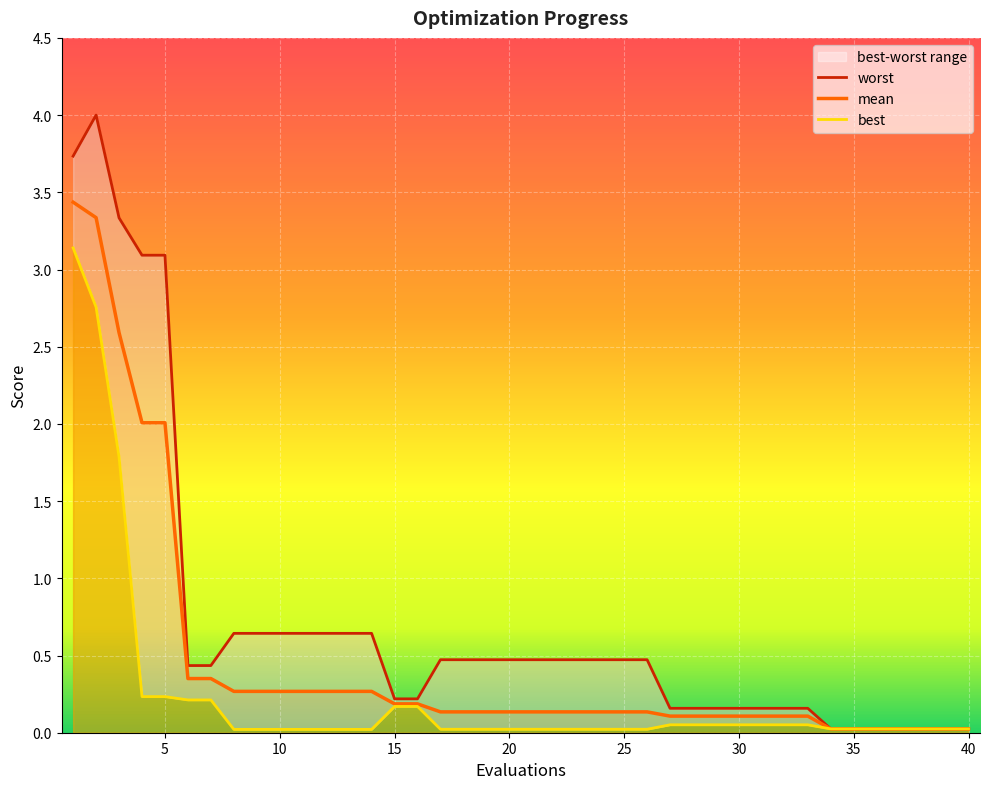

What is the maximum value for mean?

3.4